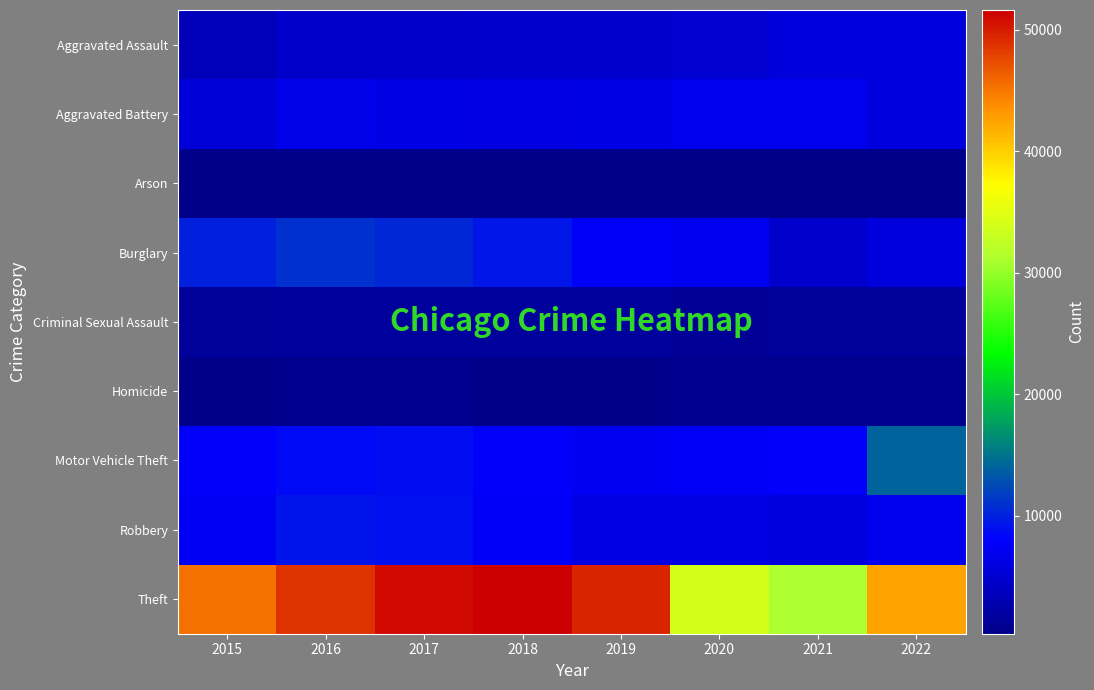

Which label corresponds to the smallest value in the chart?

2019